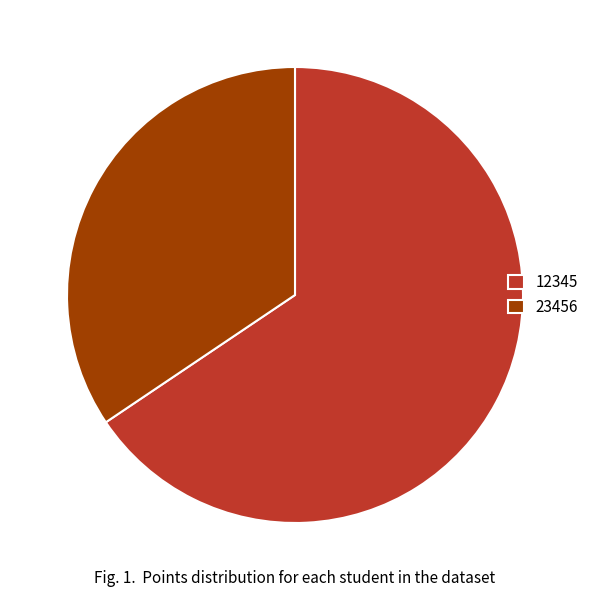

Which category accounts for the majority?

12345